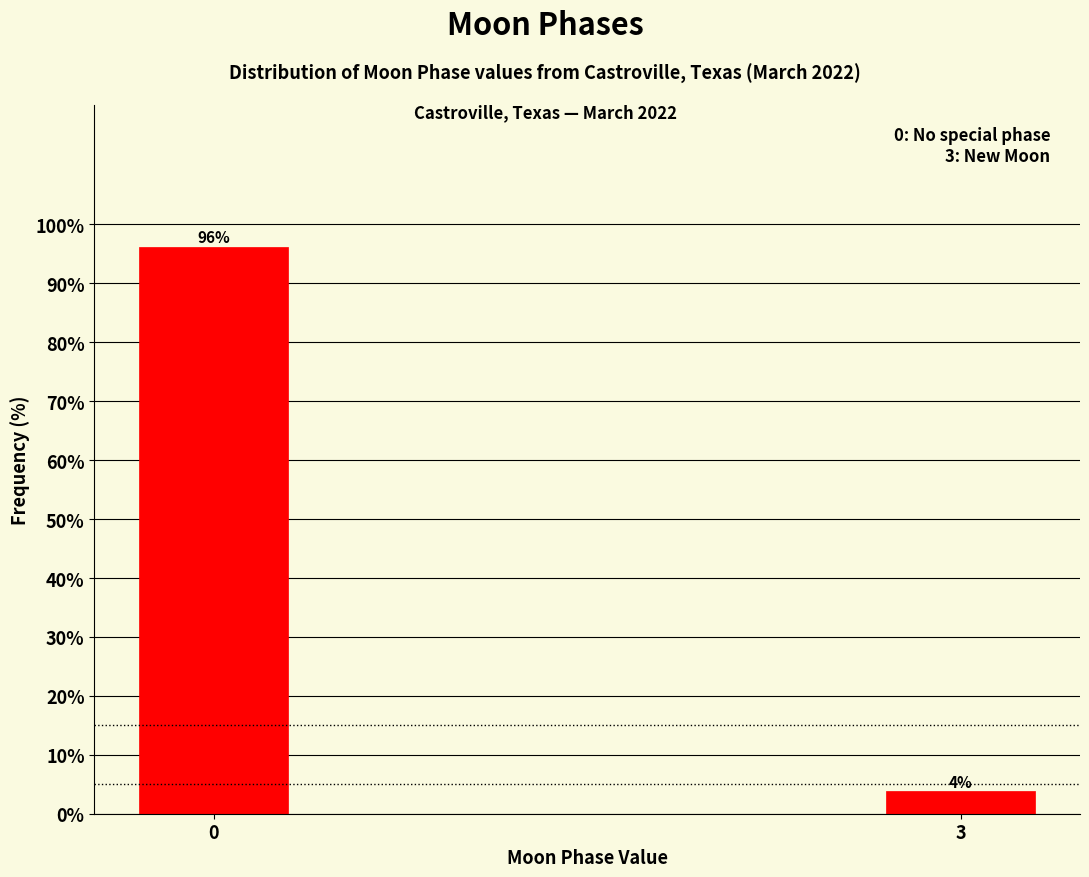

True or false: the data shows 96.2 at 0.

True